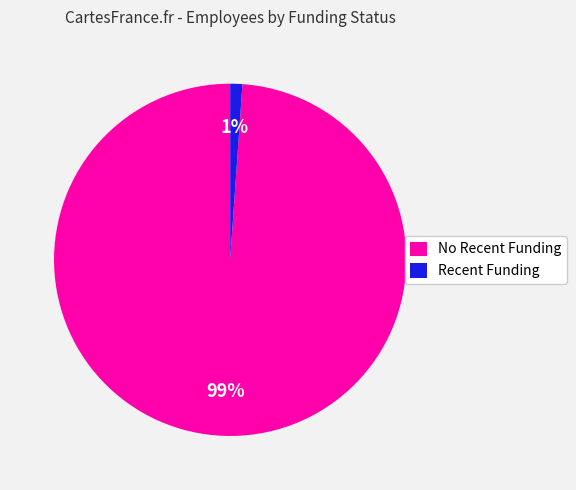

Is it true that Recent Funding is 1% of the pie?

True